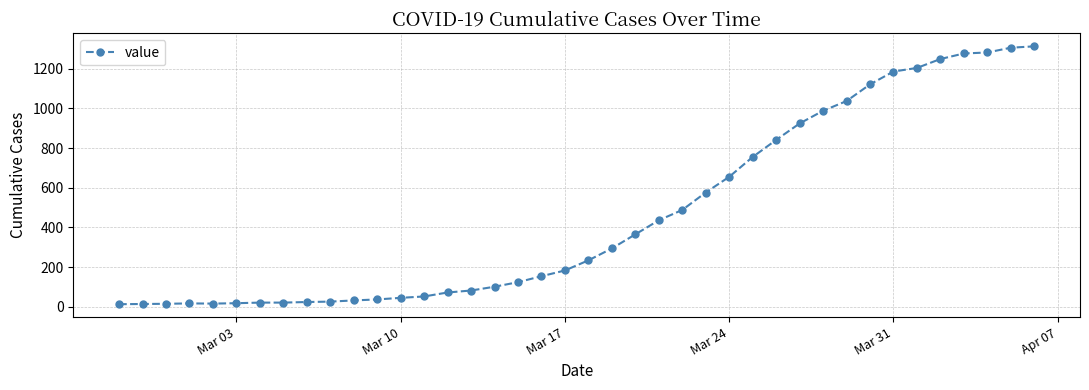

What is the maximum value shown in the chart?

1313